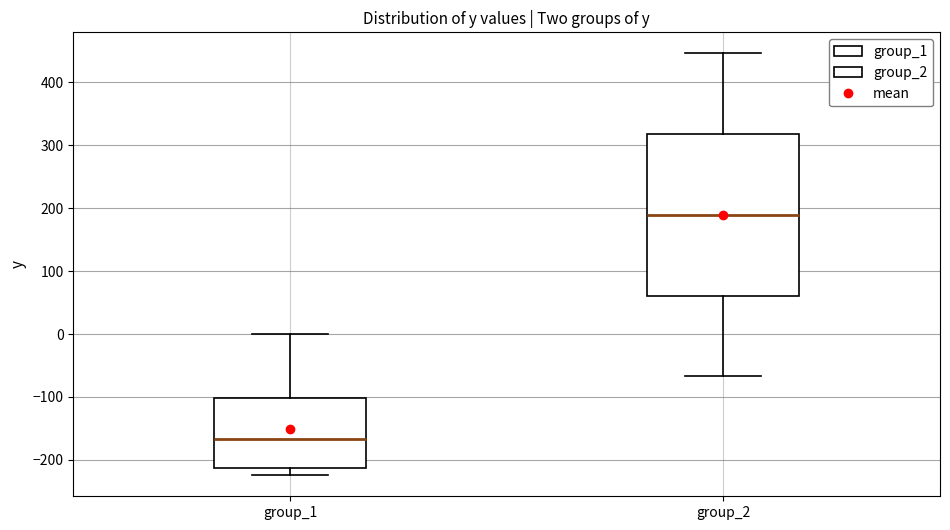

Reading left to right, transcribe this box plot: for each box, give where its median line is, the range the box spans, and where its two whiskers end, as read against the y-axis. The values are not printed on the chart, so give them approximately, as read against the axis.

group_1: median -170, box -210 to -100, whiskers -220 to 0
group_2: median 190, box 60 to 320, whiskers -70 to 450